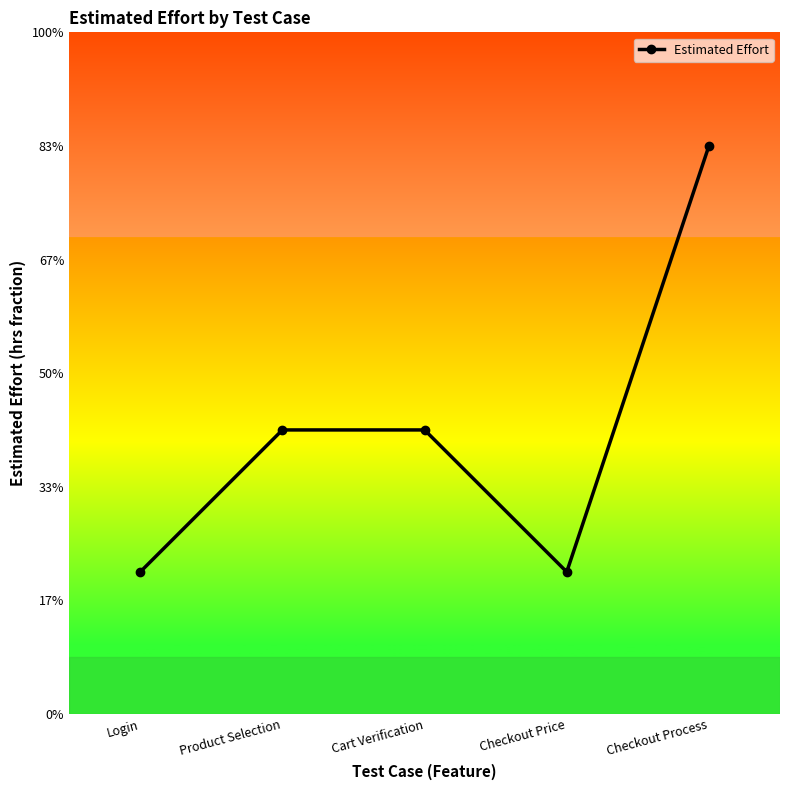

Is this an area chart (filled region under the line)?

No